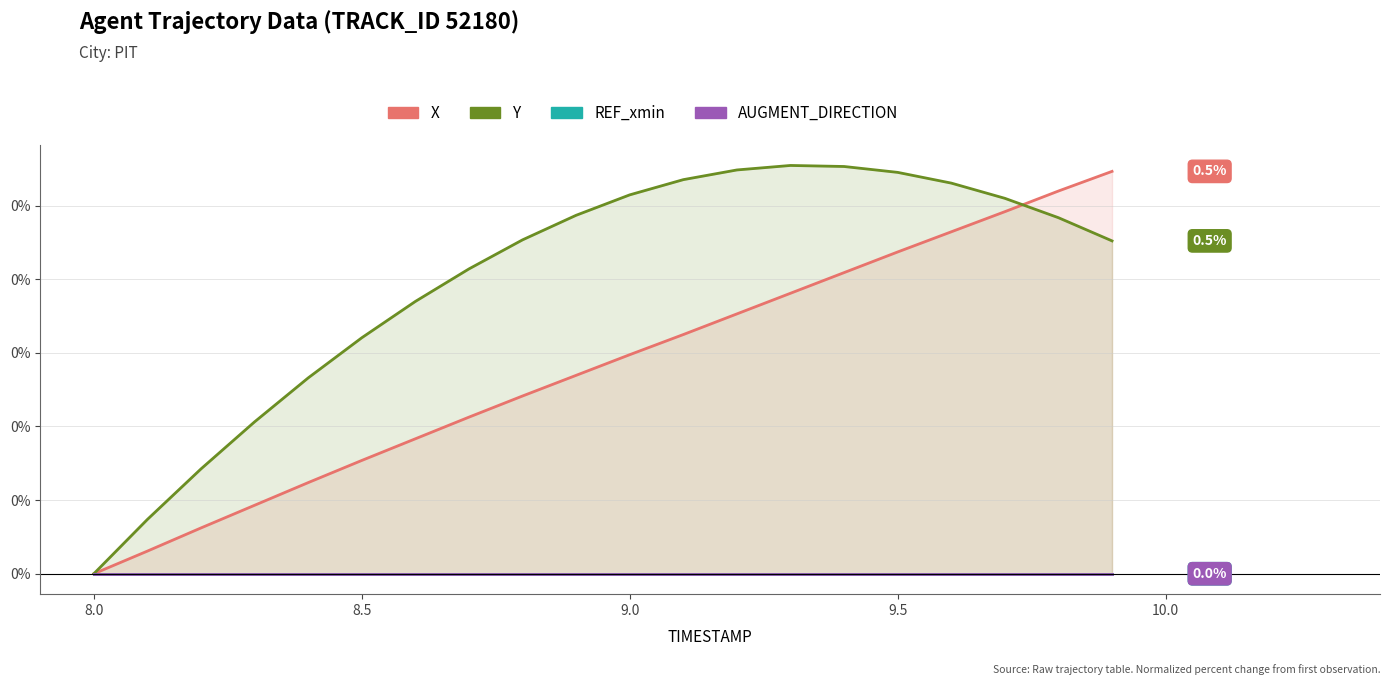

Between 15 and 10.5, which is larger?

15